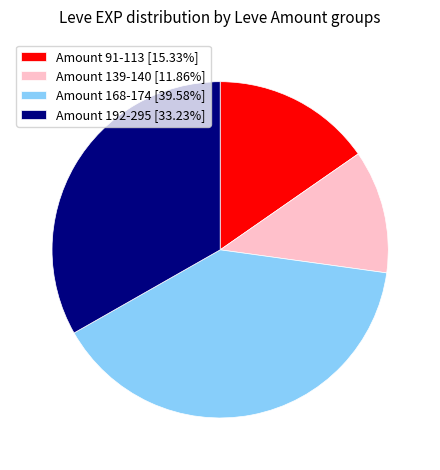

Combined, do Amount 168-174 [39.58%] and Amount 91-113 [15.33%] account for over 50%?

Yes